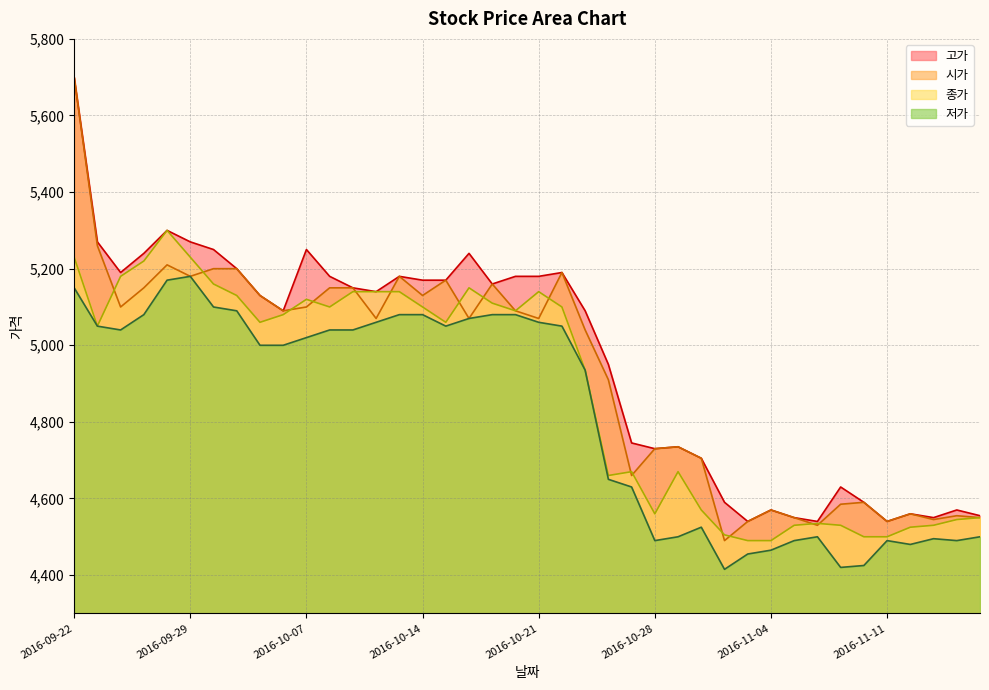

What is the sum of the 시가 values at 2016-10-31 and 2016-11-17?

9285